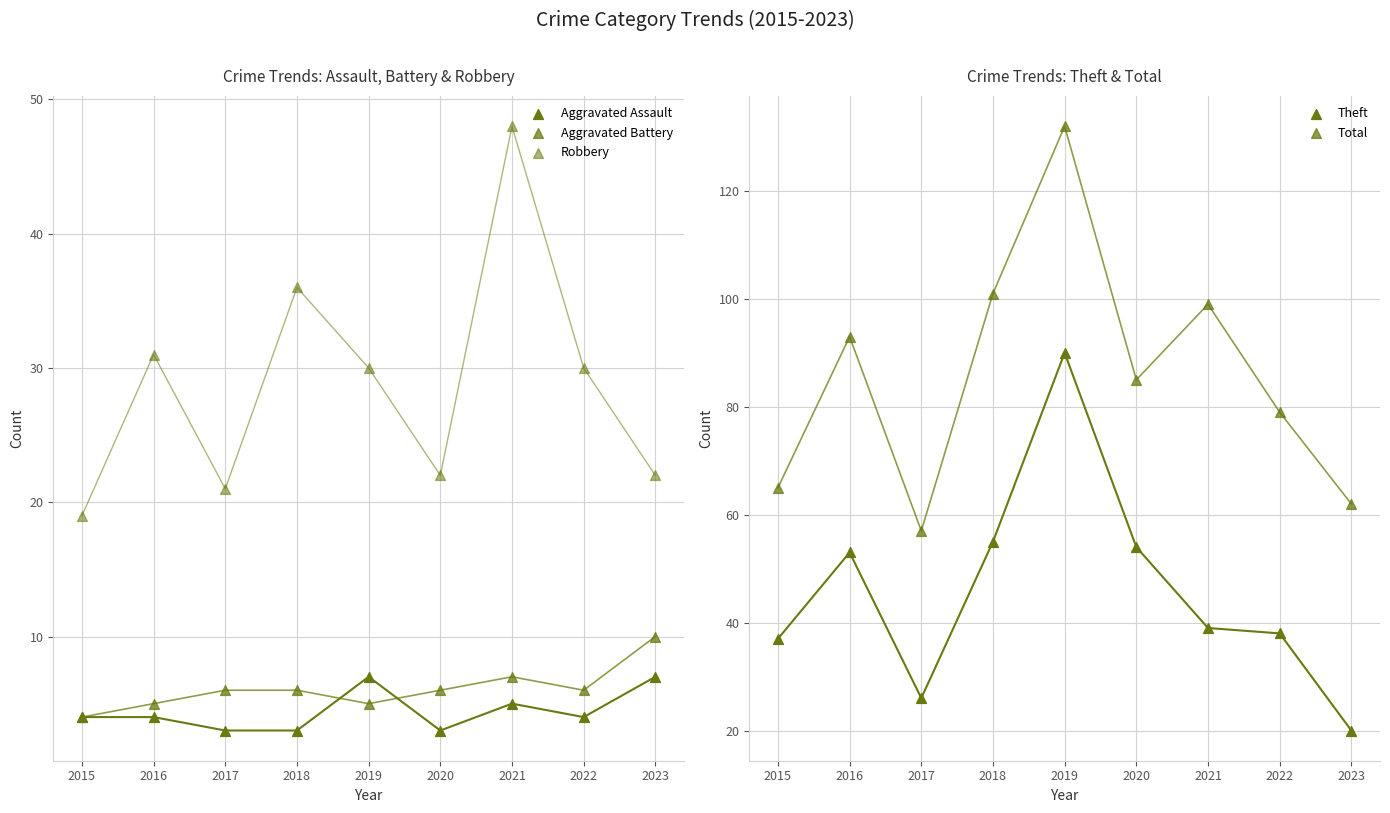

Which series has the largest total across all categories?

Total